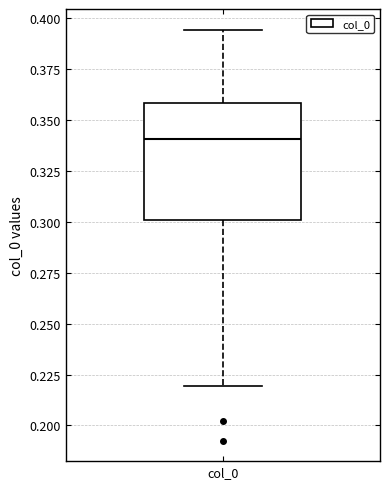

Transcribe this box plot: give where the median line is, the range the box spans, and where the two whiskers end, as read against the y-axis. The values are not printed on the chart, so give them approximately, as read against the axis.

median 0.340, box 0.300 to 0.360, whiskers 0.220 to 0.395